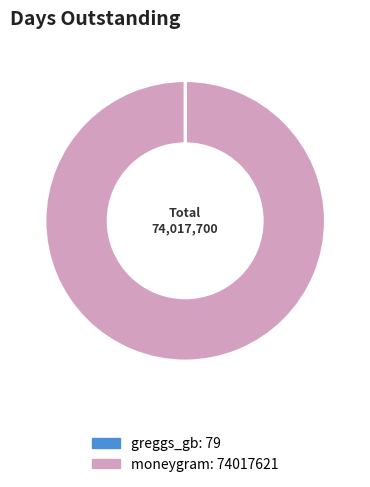

Does moneygram account for over 50% of the chart?

Yes